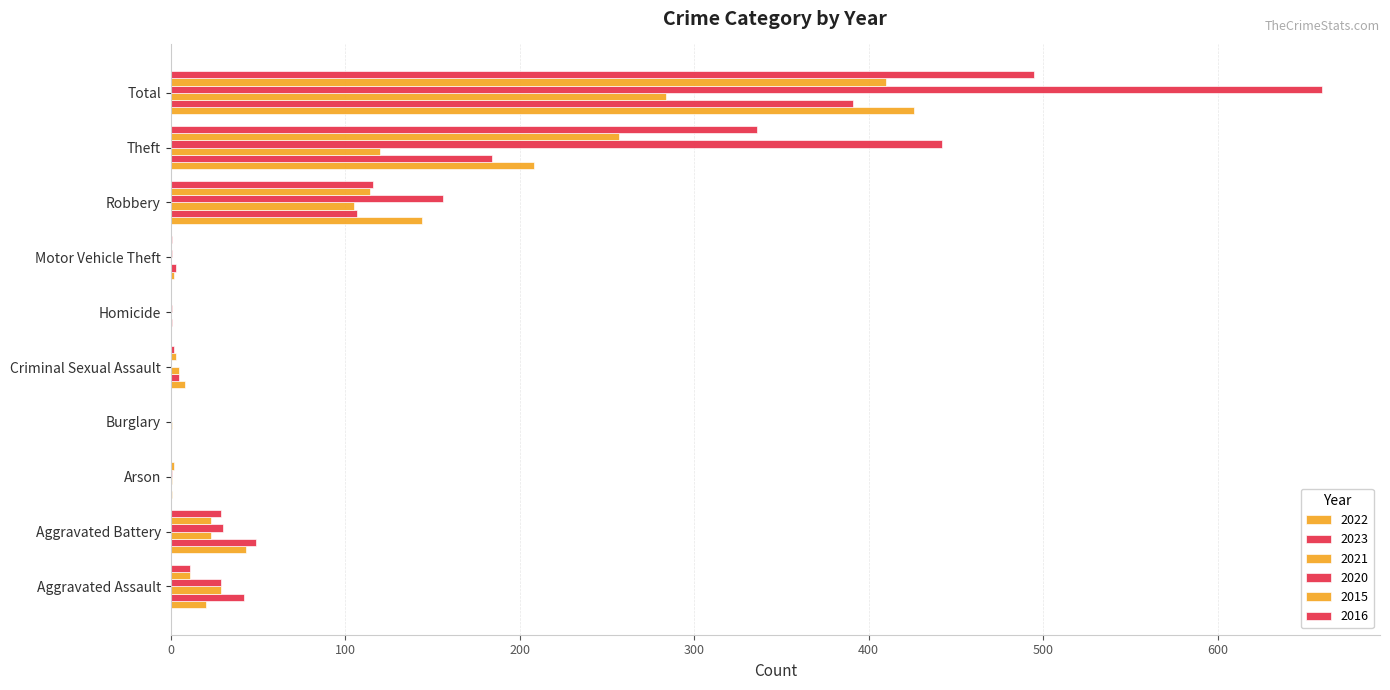

How many categories are shown in the chart?

10